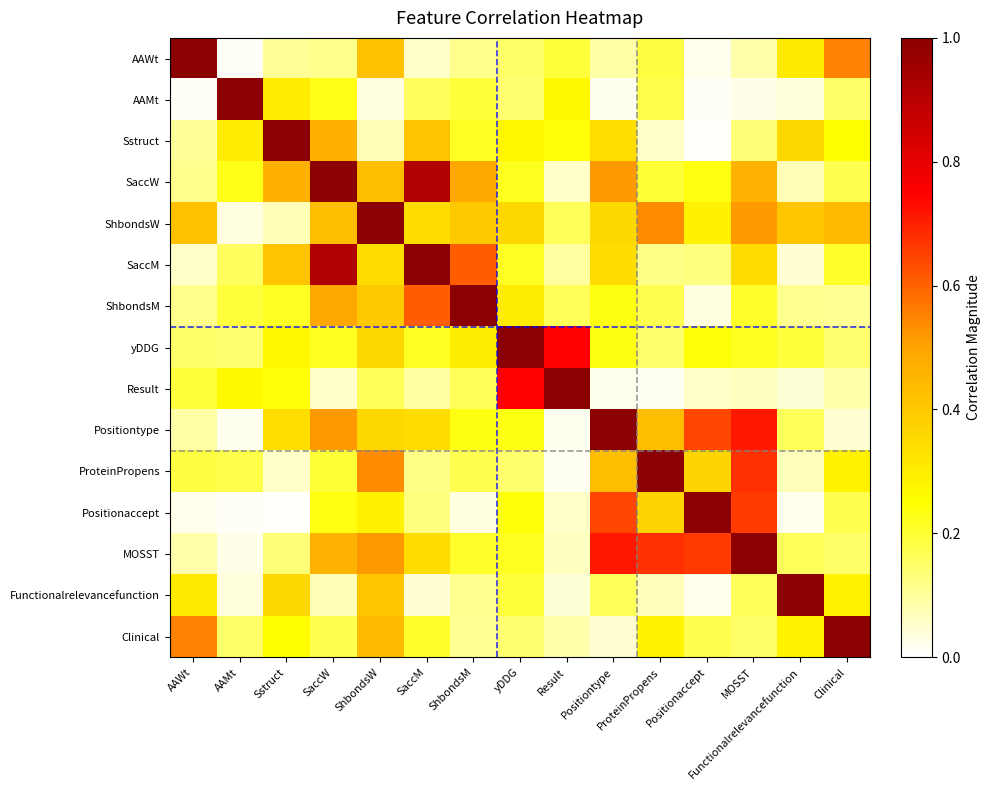

Reading left to right, list all the values displayed in this chart.

AAWt: AAWt=1.0	AAMt=0.0	Sstruct=0.1	SaccW=0.1	ShbondsW=0.4	SaccM=0.1	ShbondsM=0.1	yDDG=0.2	Result=0.2	Positiontype=0.1	ProteinPropens=0.2	Positionaccept=0.0	MOSST=0.1	Functionalrelevancefunction=0.3	Clinical=0.6
AAMt: AAWt=0.0	AAMt=1.0	Sstruct=0.3	SaccW=0.2	ShbondsW=0.0	SaccM=0.2	ShbondsM=0.2	yDDG=0.1	Result=0.3	Positiontype=0.0	ProteinPropens=0.2	Positionaccept=0.0	MOSST=0.0	Functionalrelevancefunction=0.0	Clinical=0.1
Sstruct: AAWt=0.1	AAMt=0.3	Sstruct=1.0	SaccW=0.5	ShbondsW=0.1	SaccM=0.4	ShbondsM=0.2	yDDG=0.3	Result=0.2	Positiontype=0.3	ProteinPropens=0.1	Positionaccept=0.0	MOSST=0.1	Functionalrelevancefunction=0.4	Clinical=0.2
SaccW: AAWt=0.1	AAMt=0.2	Sstruct=0.5	SaccW=1.0	ShbondsW=0.4	SaccM=0.9	ShbondsM=0.5	yDDG=0.2	Result=0.1	Positiontype=0.5	ProteinPropens=0.2	Positionaccept=0.2	MOSST=0.5	Functionalrelevancefunction=0.1	Clinical=0.2
ShbondsW: AAWt=0.4	AAMt=0.0	Sstruct=0.1	SaccW=0.4	ShbondsW=1.0	SaccM=0.3	ShbondsM=0.4	yDDG=0.4	Result=0.2	Positiontype=0.4	ProteinPropens=0.5	Positionaccept=0.3	MOSST=0.5	Functionalrelevancefunction=0.4	Clinical=0.4
SaccM: AAWt=0.1	AAMt=0.2	Sstruct=0.4	SaccW=0.9	ShbondsW=0.3	SaccM=1.0	ShbondsM=0.6	yDDG=0.2	Result=0.1	Positiontype=0.3	ProteinPropens=0.1	Positionaccept=0.1	MOSST=0.3	Functionalrelevancefunction=0.0	Clinical=0.2
ShbondsM: AAWt=0.1	AAMt=0.2	Sstruct=0.2	SaccW=0.5	ShbondsW=0.4	SaccM=0.6	ShbondsM=1.0	yDDG=0.3	Result=0.2	Positiontype=0.2	ProteinPropens=0.2	Positionaccept=0.0	MOSST=0.2	Functionalrelevancefunction=0.1	Clinical=0.1
yDDG: AAWt=0.2	AAMt=0.1	Sstruct=0.3	SaccW=0.2	ShbondsW=0.4	SaccM=0.2	ShbondsM=0.3	yDDG=1.0	Result=0.7	Positiontype=0.2	ProteinPropens=0.1	Positionaccept=0.2	MOSST=0.2	Functionalrelevancefunction=0.2	Clinical=0.1
Result: AAWt=0.2	AAMt=0.3	Sstruct=0.2	SaccW=0.1	ShbondsW=0.2	SaccM=0.1	ShbondsM=0.2	yDDG=0.7	Result=1.0	Positiontype=0.0	ProteinPropens=0.0	Positionaccept=0.1	MOSST=0.1	Functionalrelevancefunction=0.0	Clinical=0.1
Positiontype: AAWt=0.1	AAMt=0.0	Sstruct=0.3	SaccW=0.5	ShbondsW=0.4	SaccM=0.3	ShbondsM=0.2	yDDG=0.2	Result=0.0	Positiontype=1.0	ProteinPropens=0.4	Positionaccept=0.6	MOSST=0.7	Functionalrelevancefunction=0.2	Clinical=0.0
ProteinPropens: AAWt=0.2	AAMt=0.2	Sstruct=0.1	SaccW=0.2	ShbondsW=0.5	SaccM=0.1	ShbondsM=0.2	yDDG=0.1	Result=0.0	Positiontype=0.4	ProteinPropens=1.0	Positionaccept=0.4	MOSST=0.7	Functionalrelevancefunction=0.1	Clinical=0.3
Positionaccept: AAWt=0.0	AAMt=0.0	Sstruct=0.0	SaccW=0.2	ShbondsW=0.3	SaccM=0.1	ShbondsM=0.0	yDDG=0.2	Result=0.1	Positiontype=0.6	ProteinPropens=0.4	Positionaccept=1.0	MOSST=0.7	Functionalrelevancefunction=0.0	Clinical=0.2
MOSST: AAWt=0.1	AAMt=0.0	Sstruct=0.1	SaccW=0.5	ShbondsW=0.5	SaccM=0.3	ShbondsM=0.2	yDDG=0.2	Result=0.1	Positiontype=0.7	ProteinPropens=0.7	Positionaccept=0.7	MOSST=1.0	Functionalrelevancefunction=0.2	Clinical=0.1
Functionalrelevancefunction: AAWt=0.3	AAMt=0.0	Sstruct=0.4	SaccW=0.1	ShbondsW=0.4	SaccM=0.0	ShbondsM=0.1	yDDG=0.2	Result=0.0	Positiontype=0.2	ProteinPropens=0.1	Positionaccept=0.0	MOSST=0.2	Functionalrelevancefunction=1.0	Clinical=0.3
Clinical: AAWt=0.6	AAMt=0.1	Sstruct=0.2	SaccW=0.2	ShbondsW=0.4	SaccM=0.2	ShbondsM=0.1	yDDG=0.1	Result=0.1	Positiontype=0.0	ProteinPropens=0.3	Positionaccept=0.2	MOSST=0.1	Functionalrelevancefunction=0.3	Clinical=1.0